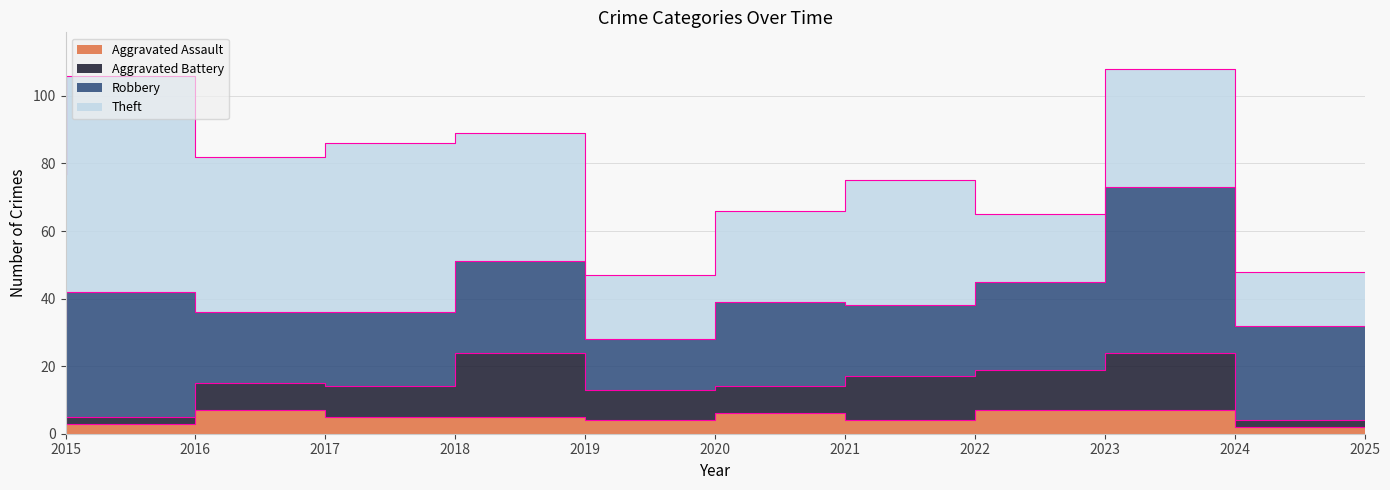

What is the greatest value displayed?

64